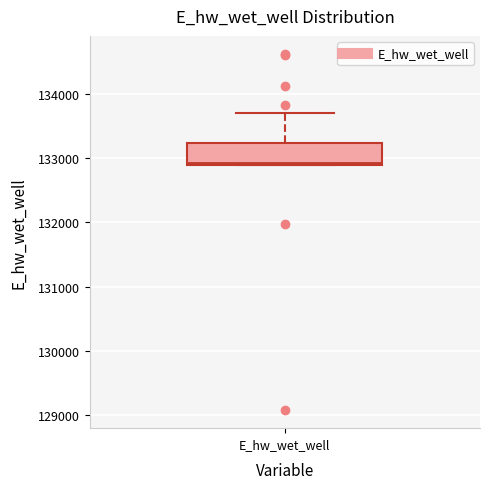

Where is the upper edge of the box for E_hw_wet_well on the y-axis? The values are not printed on the chart, so give them approximately, as read against the axis.

133200